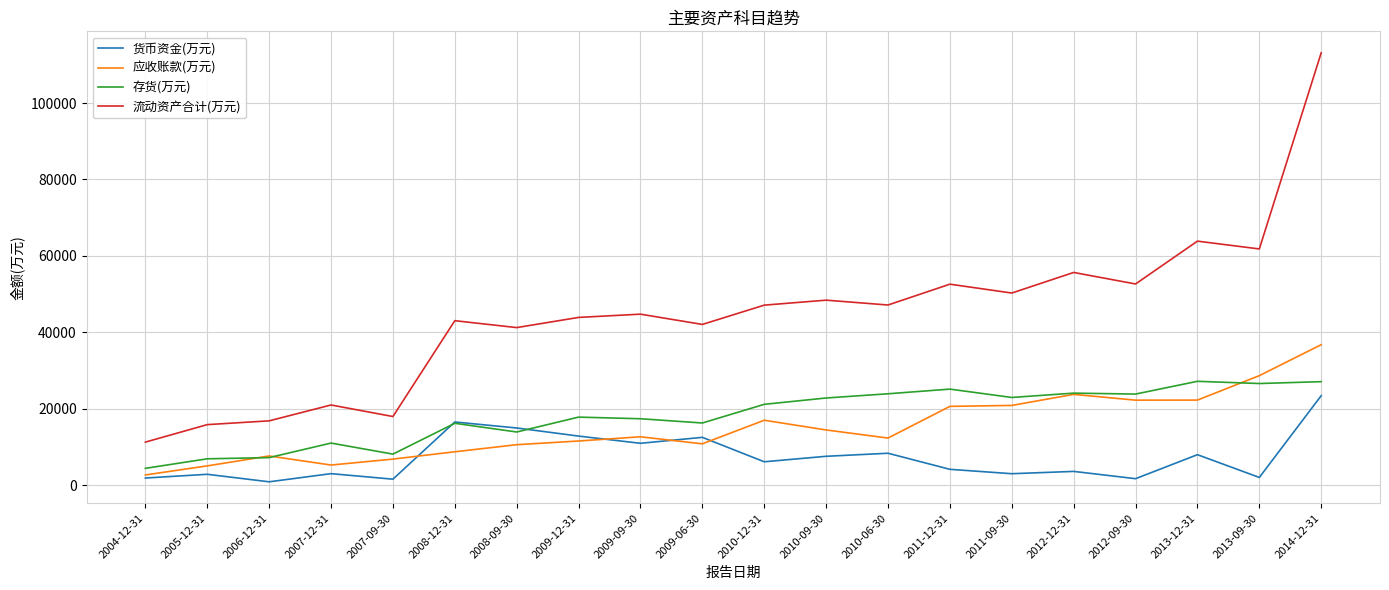

True or false: 流动资产合计(万元) and 货币资金(万元) intersect in this chart.

False